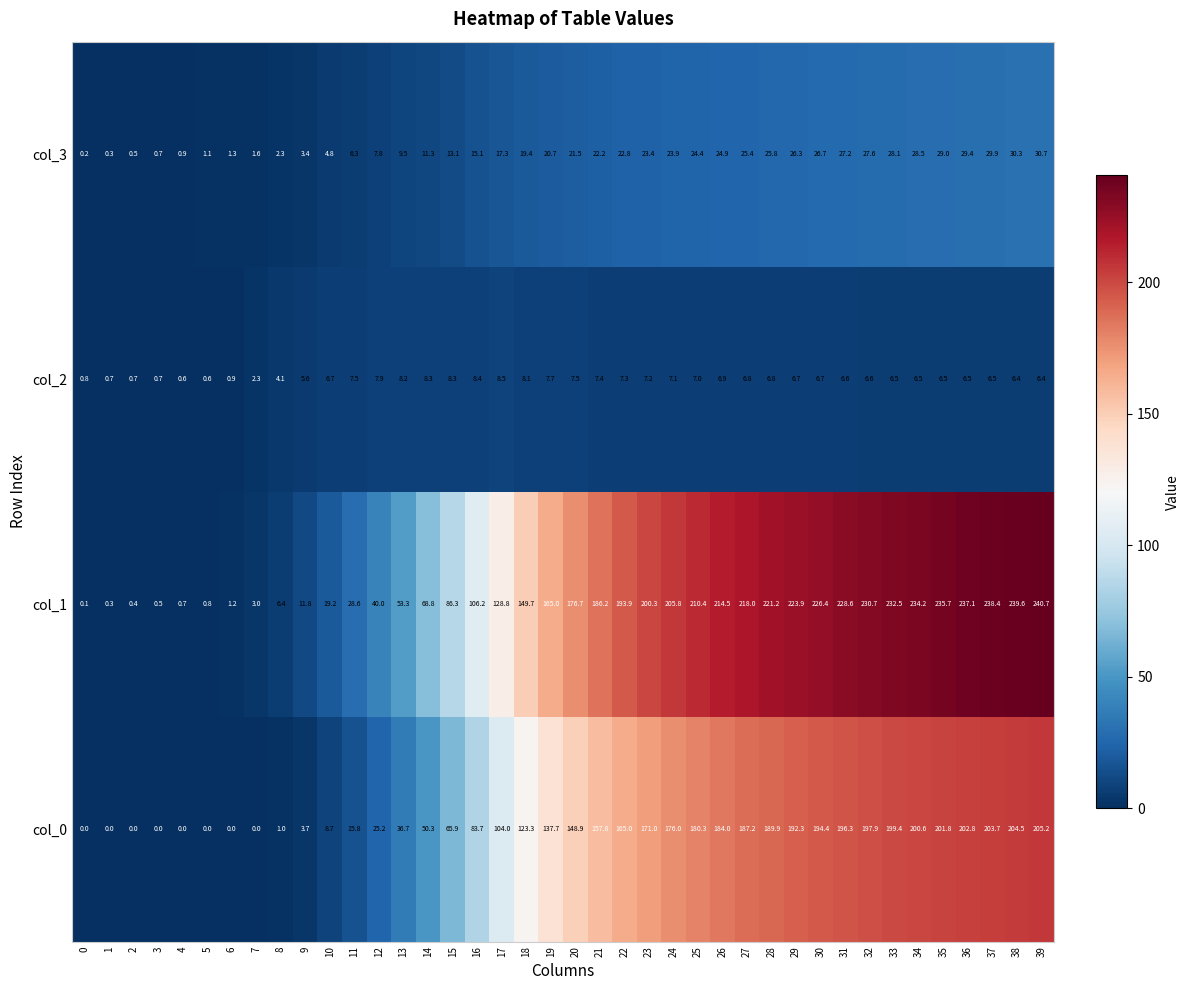

What is the difference between the col_1 values at 10 and 22?

174.7